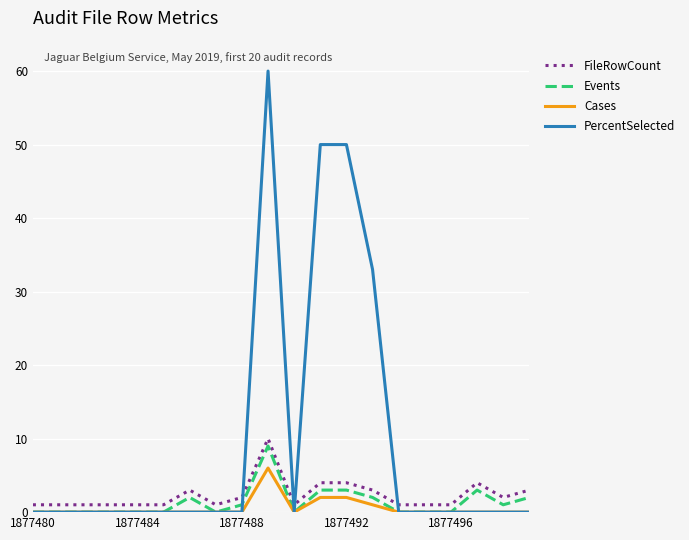

What is the greatest value displayed?

60